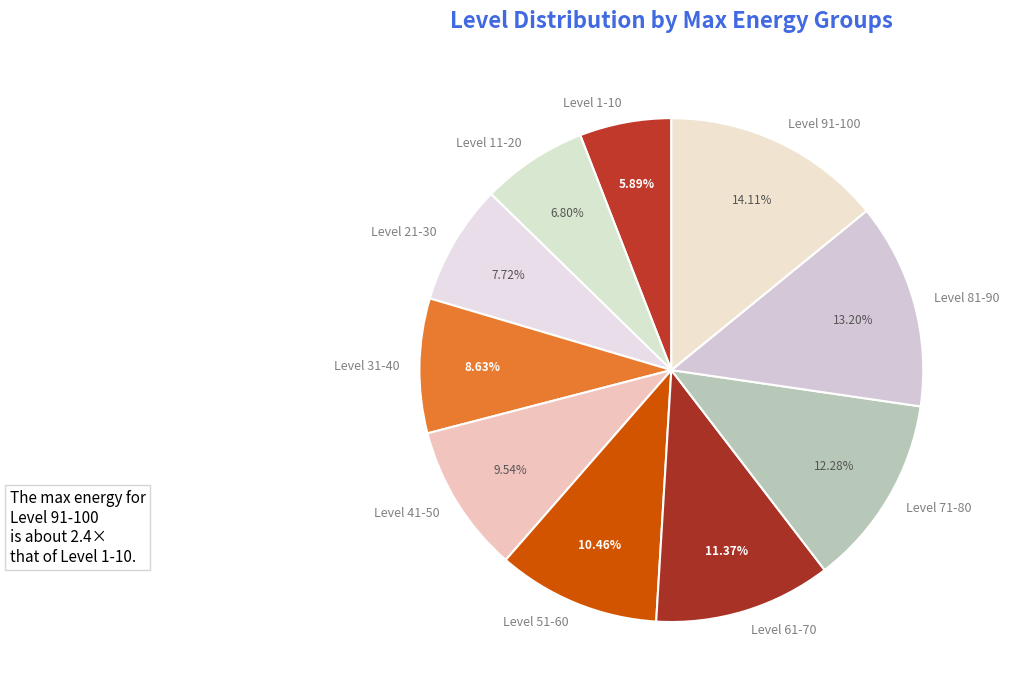

Combined, what portion of the pie is Level 71-80 and Level 61-70?

23.7%